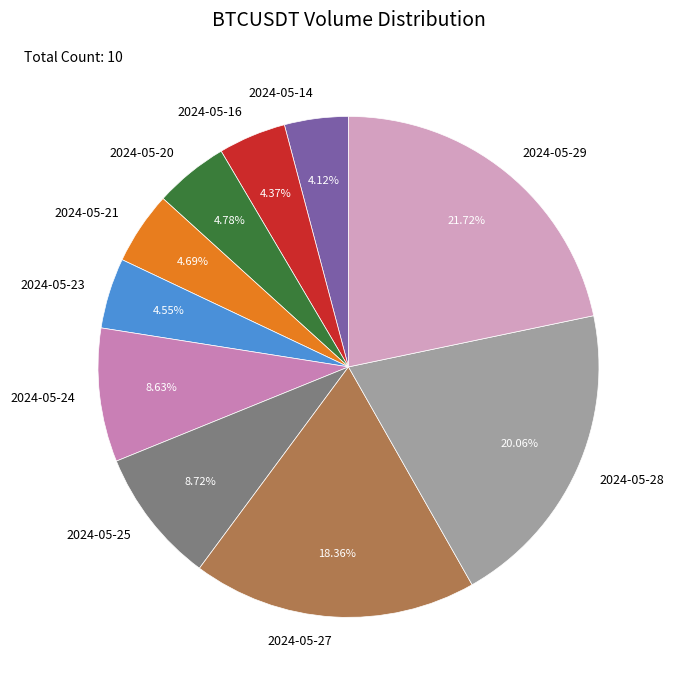

What percentage is the 2024-05-27 slice, to the nearest percent?

18%